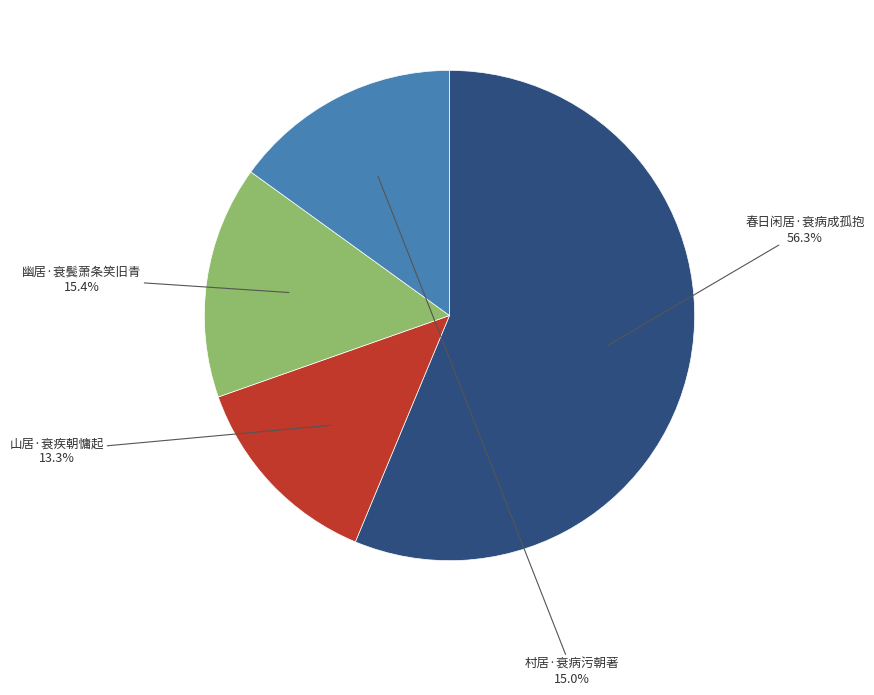

What percentage do 幽居·衰鬓萧条笑旧青 and 山居·衰疾朝慵起 together represent?

28.7%